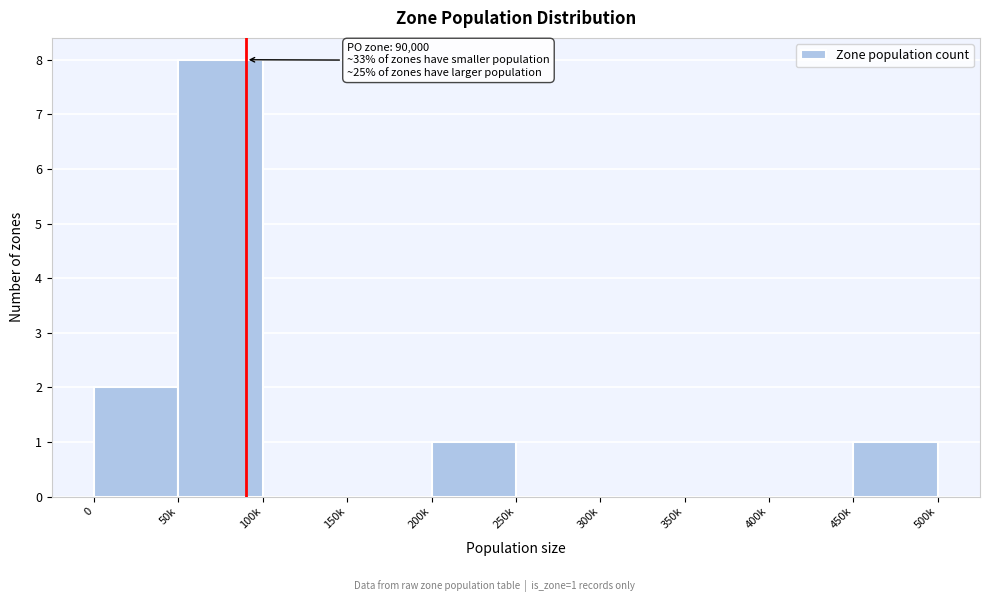

Reading left to right, what are all the values shown in this chart?

0=2	50k=8	100k=0	150k=0	200k=1	250k=0	300k=0	350k=0	400k=0	450k=1